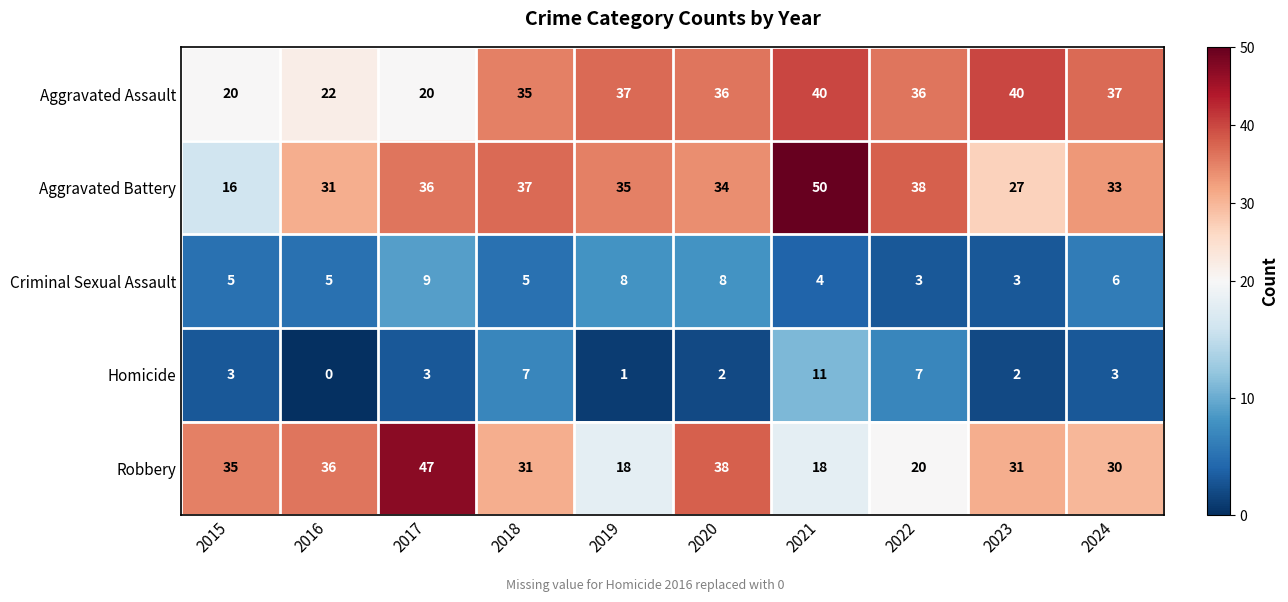

Which series has the widest spread of values?

Aggravated Battery